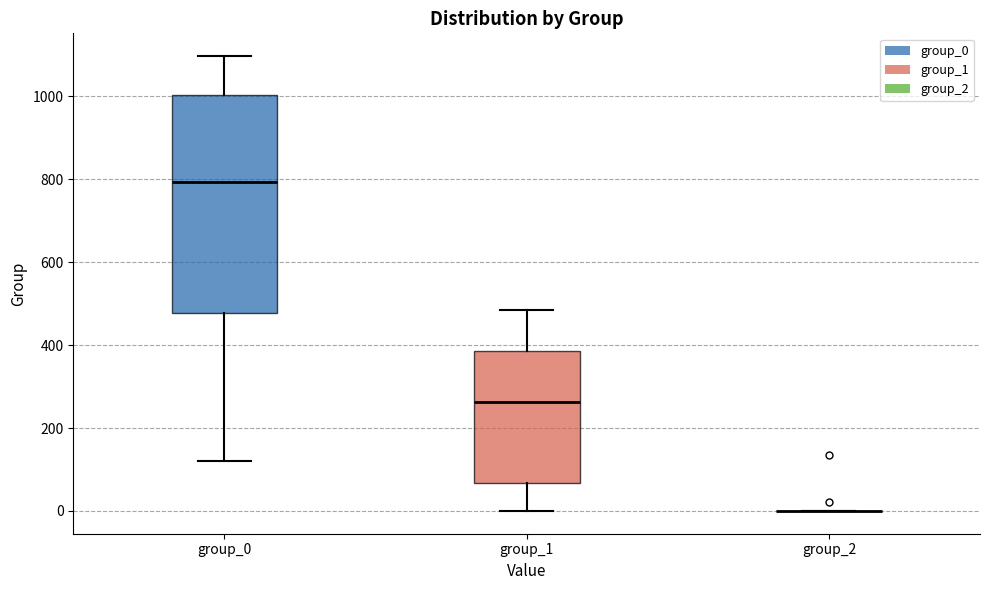

Where is the upper edge of the box for group_0 on the y-axis? The values are not printed on the chart, so give them approximately, as read against the axis.

1000